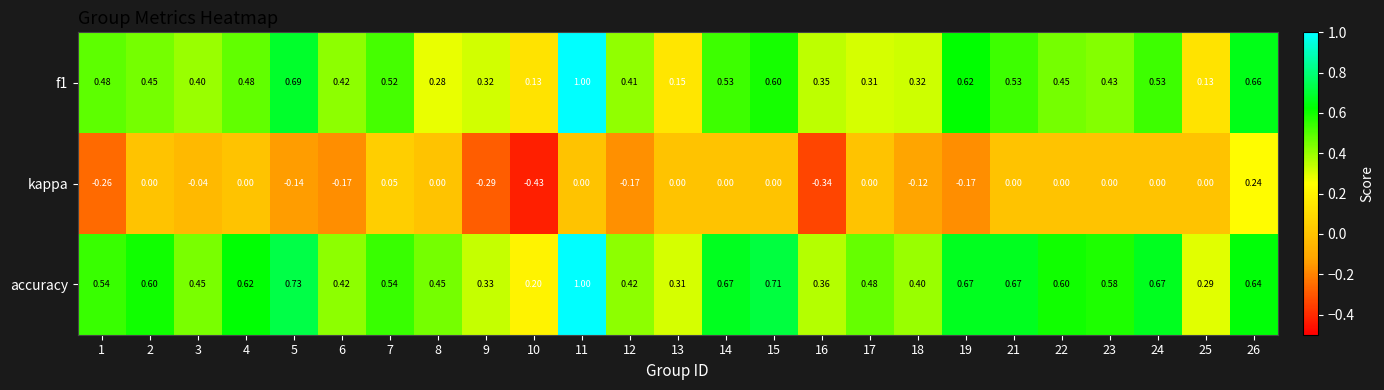

Which series has the largest total across all categories?

accuracy